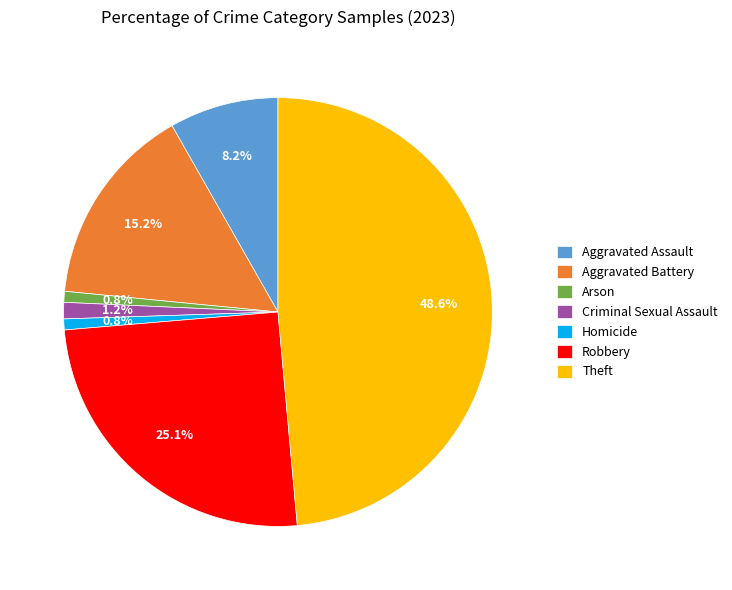

To the nearest percent, what is the difference between the largest and smallest slice percentages?

48%